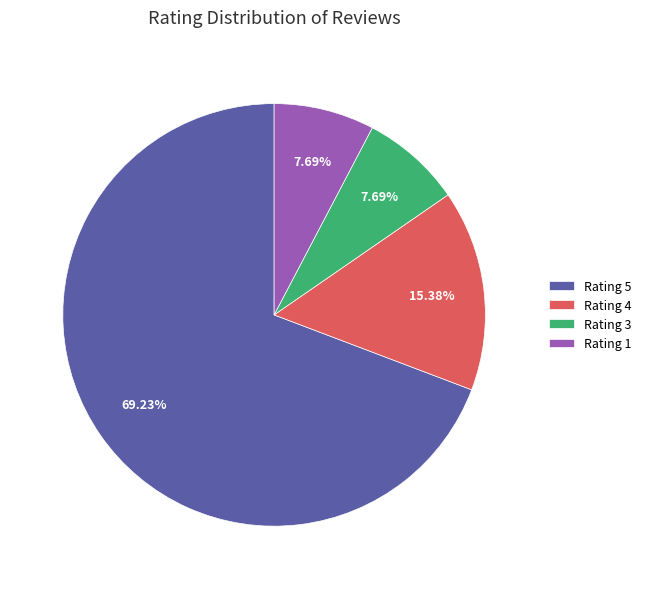

Which slice is the largest?

Rating 5